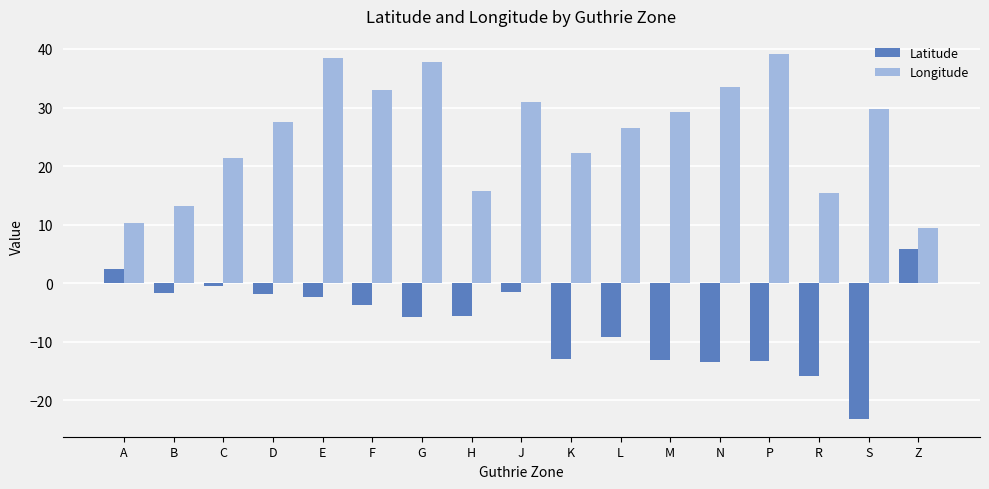

At how many categories does at least one series exceed 8?

17